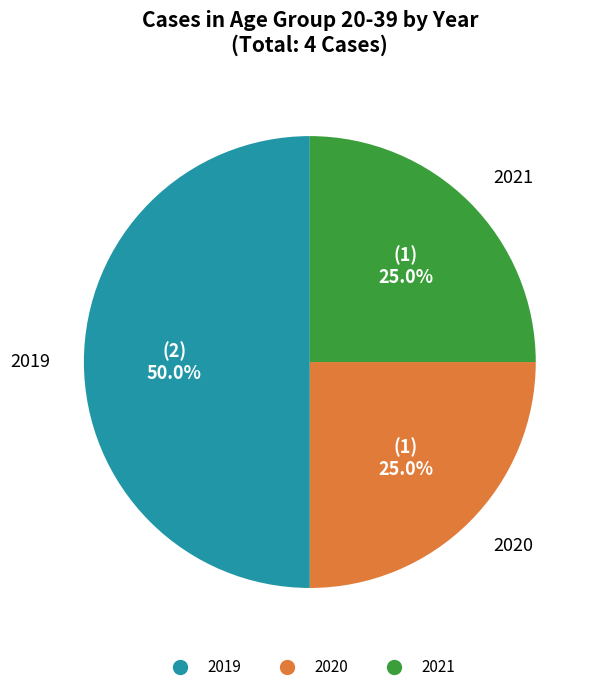

How many slices are in this pie chart?

3